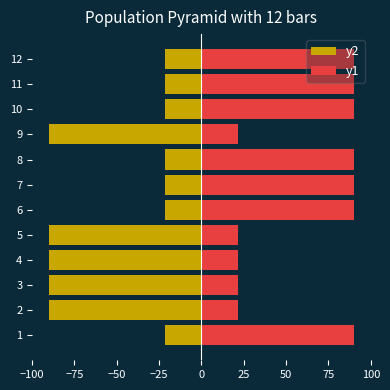

What is the difference between the highest and lowest values at 12?

111.4